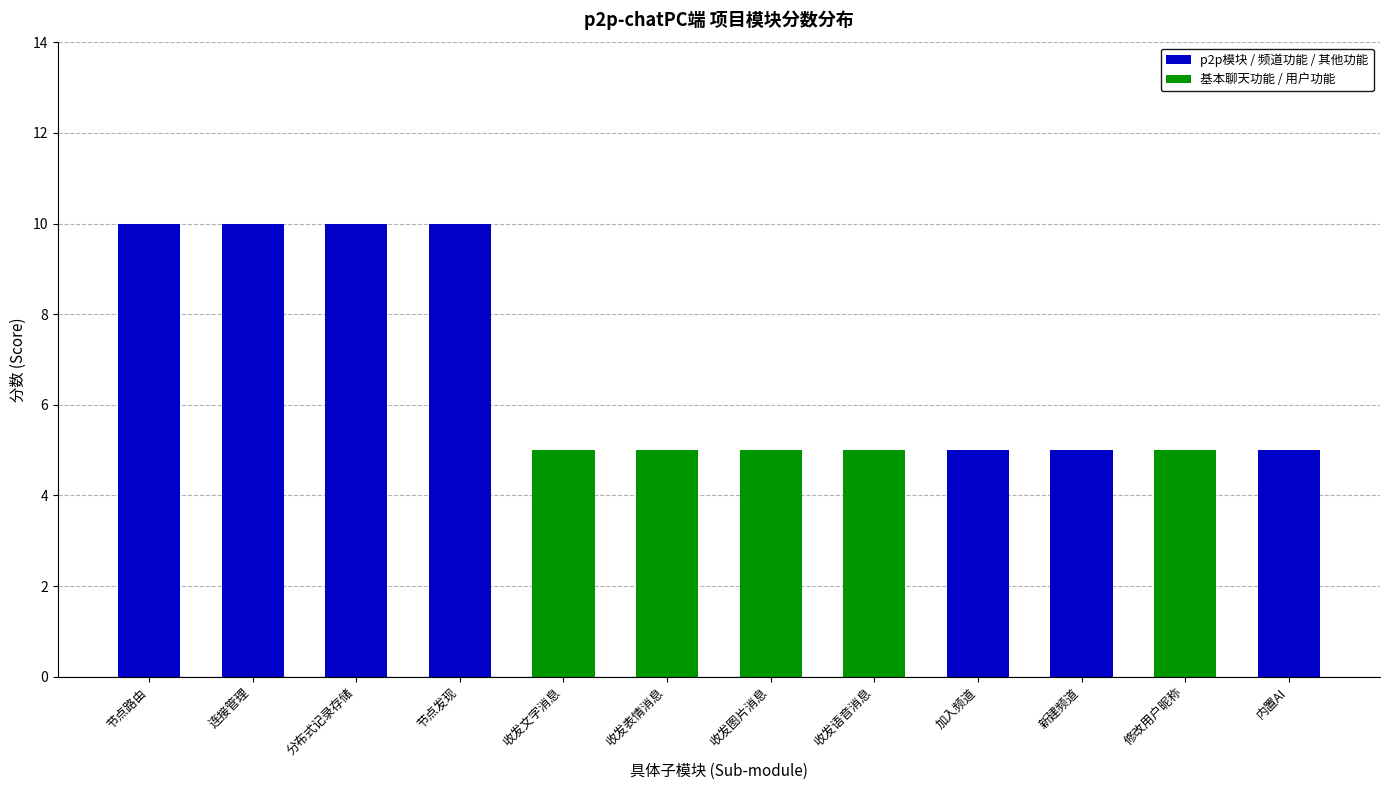

At which category does the chart reach its peak across all series?

节点路由